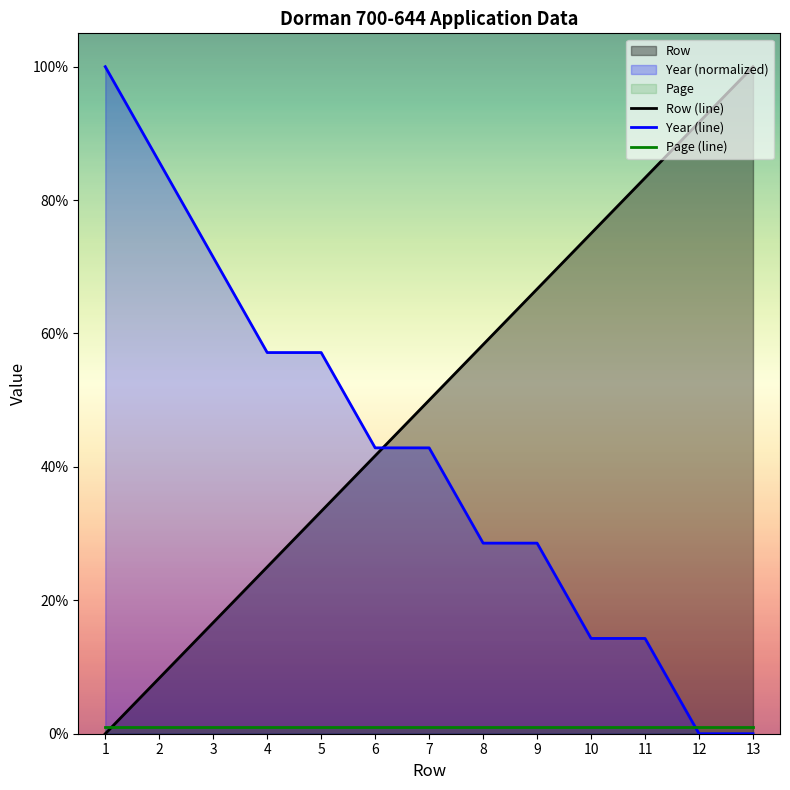

What is the total value across all series at 6?

85.5